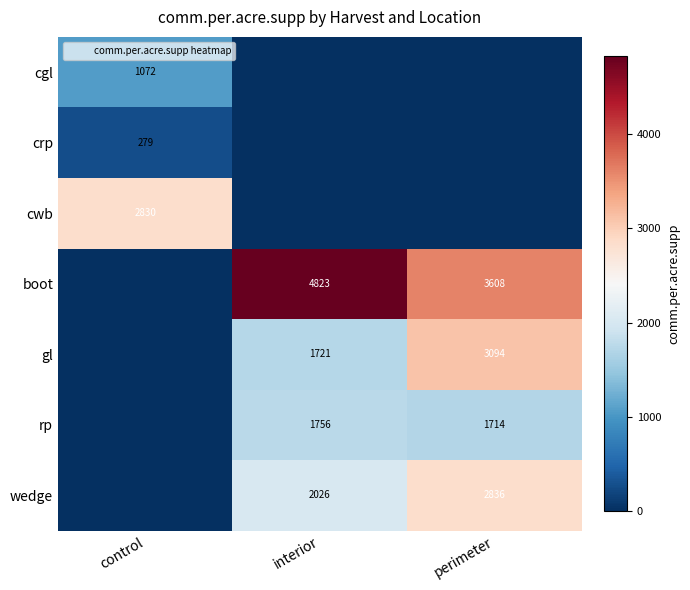

List the series in order of their peak value, lowest first.

crp, cgl, rp, cwb, wedge, gl, boot